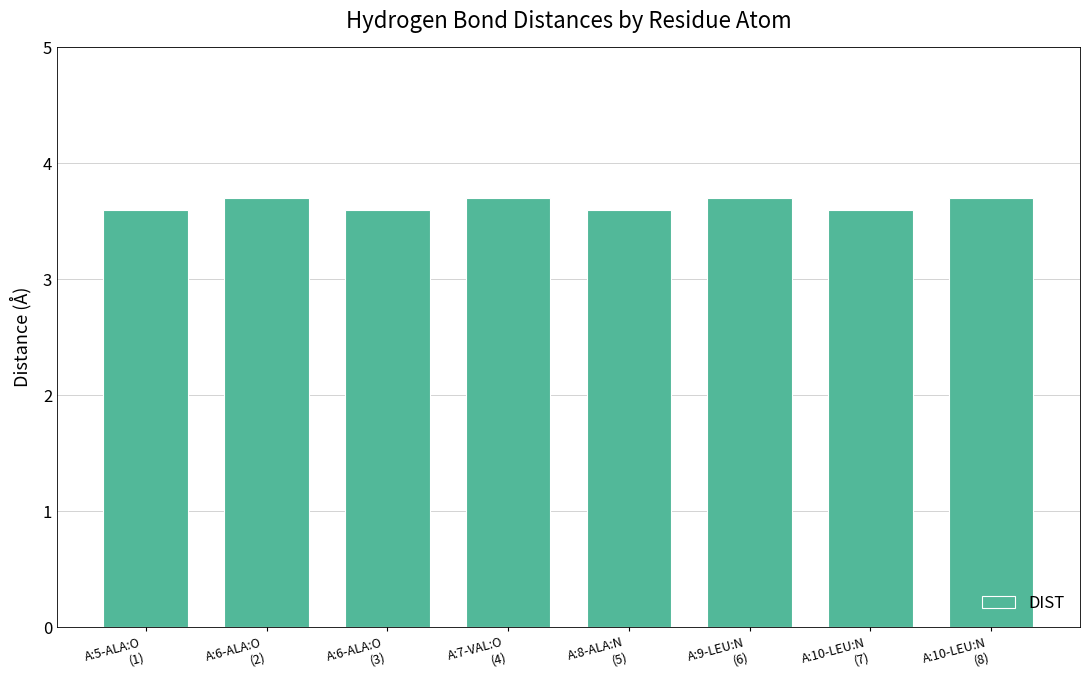

What is the change in value from A:6-ALA:O
(3) to A:9-LEU:N
(6)?

+0.1